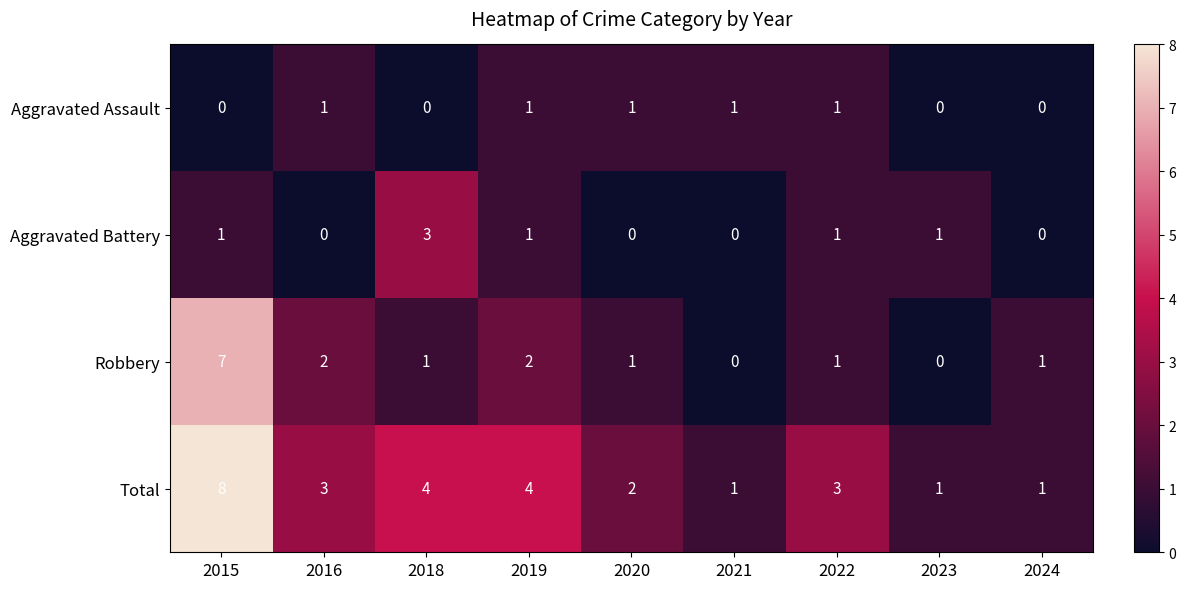

Where does the Robbery series first go above 1?

2015